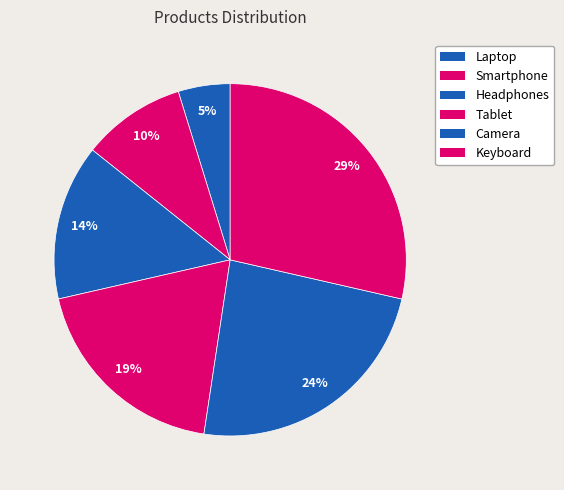

Does Laptop represent more than half of the total?

No